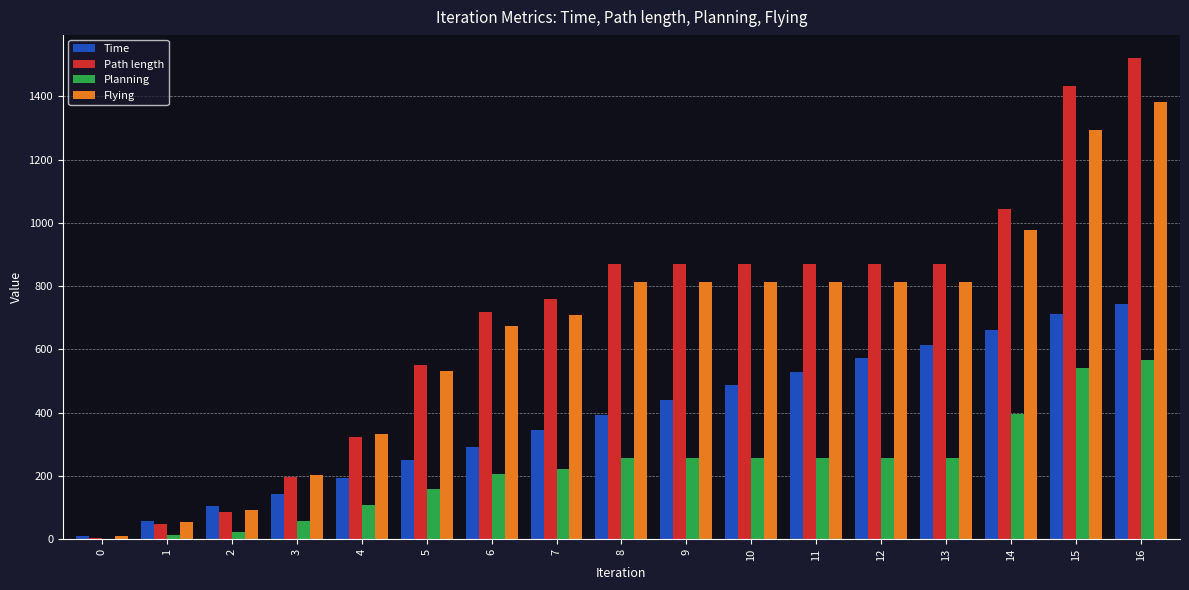

What is the difference between the Time values at 11 and 13?

83.0